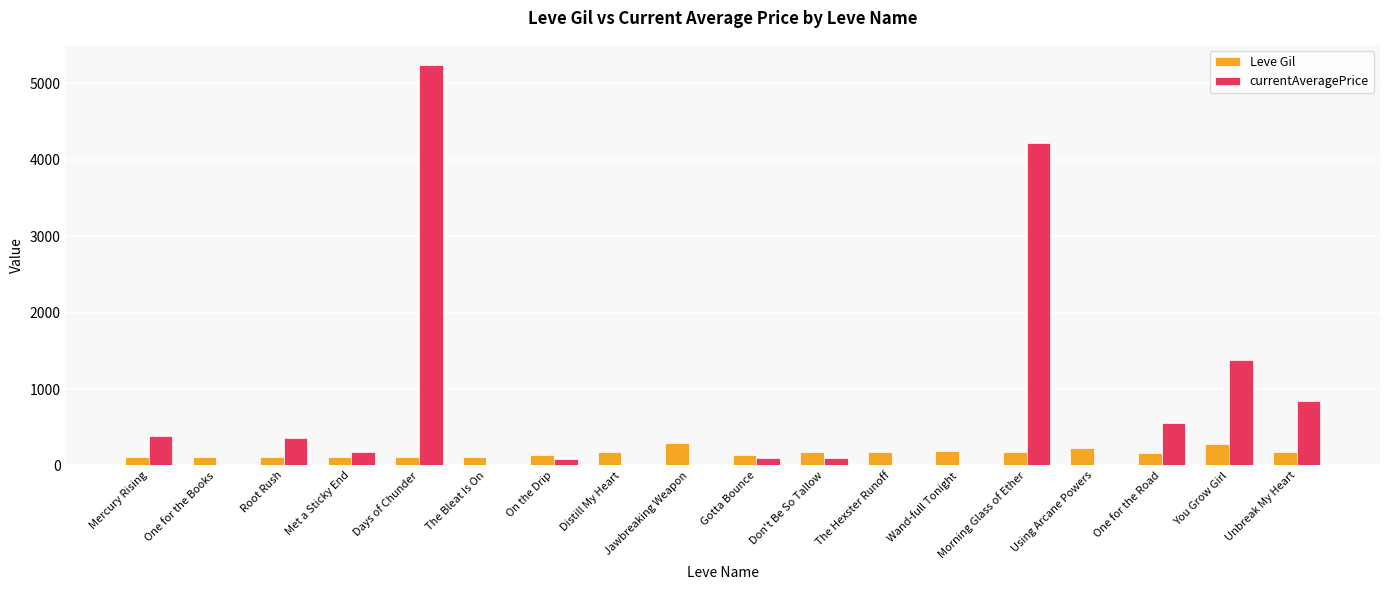

What are all the series names shown in the legend?

Leve Gil, currentAveragePrice